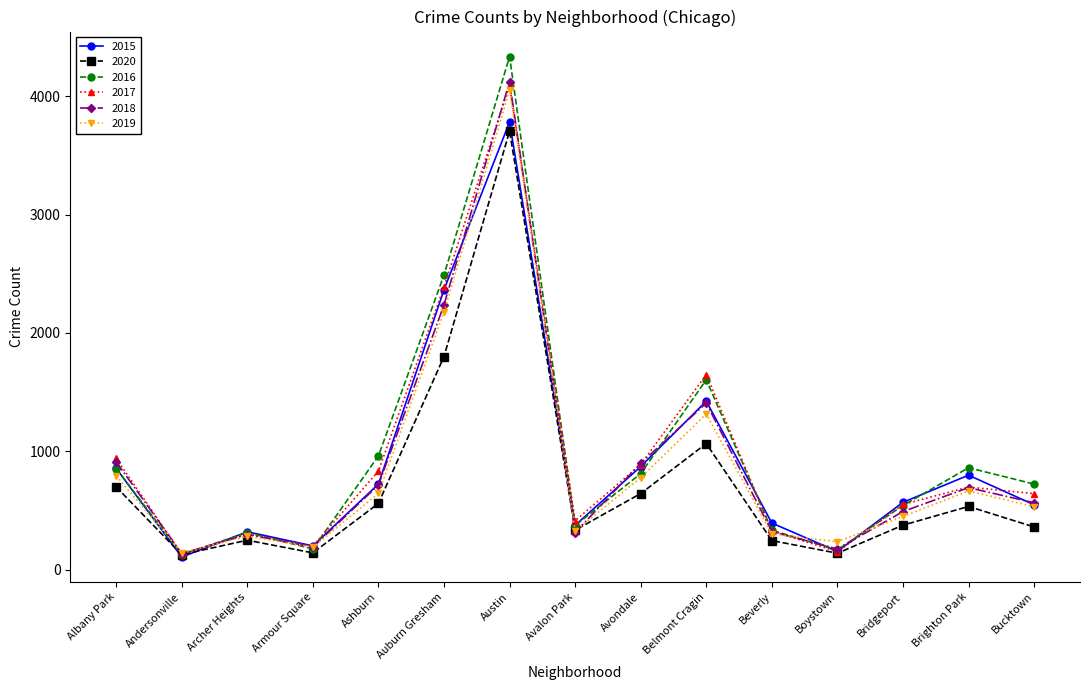

What is the sum of the 2015 values at Boystown and Avalon Park?

531